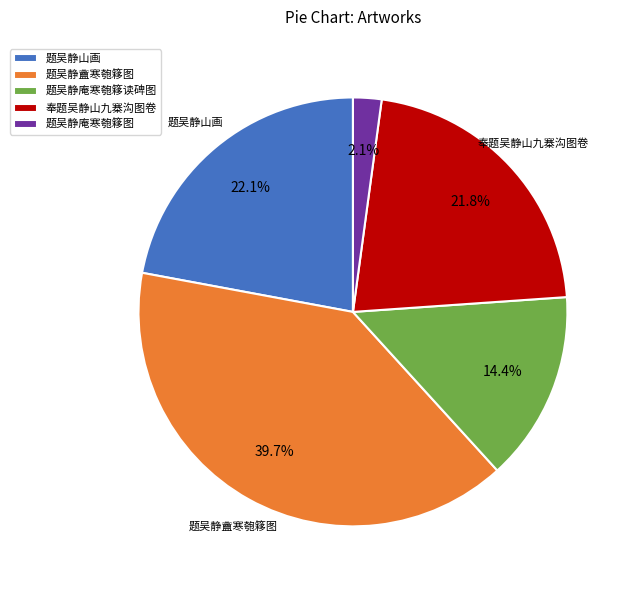

Between 题吴静山画 and 题吴静庵寒匏簃读碑图, which is larger?

题吴静山画